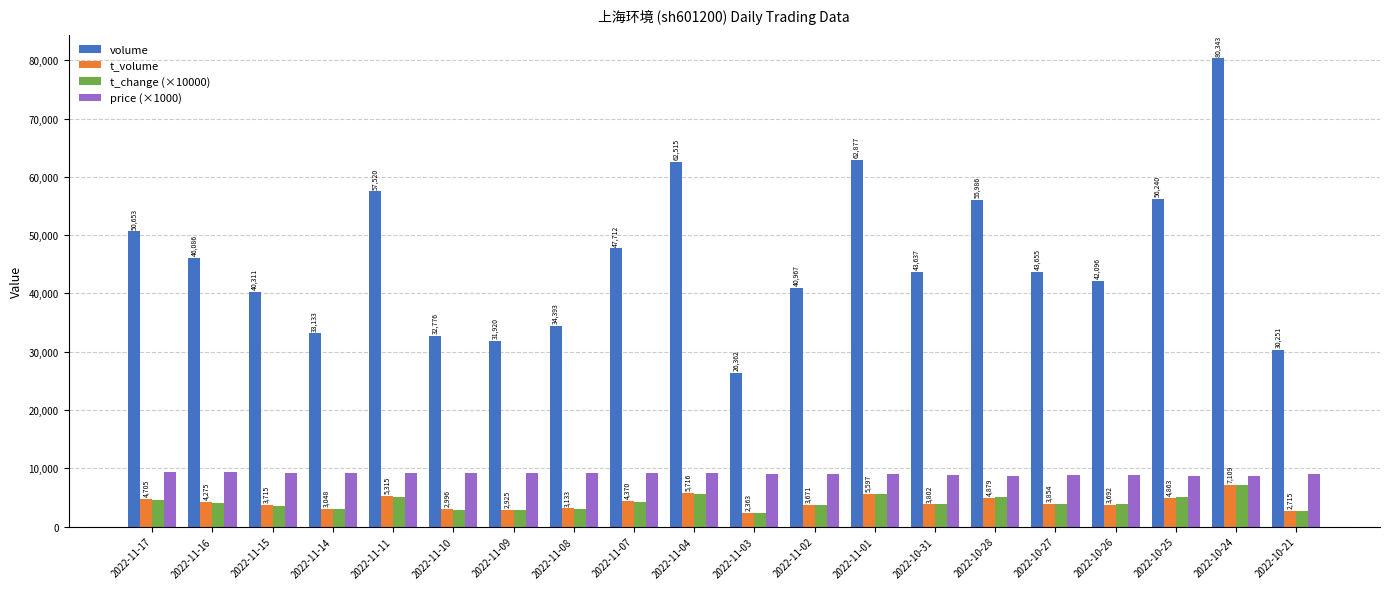

How many values in the t_change (×10000) series are below 3900?

9